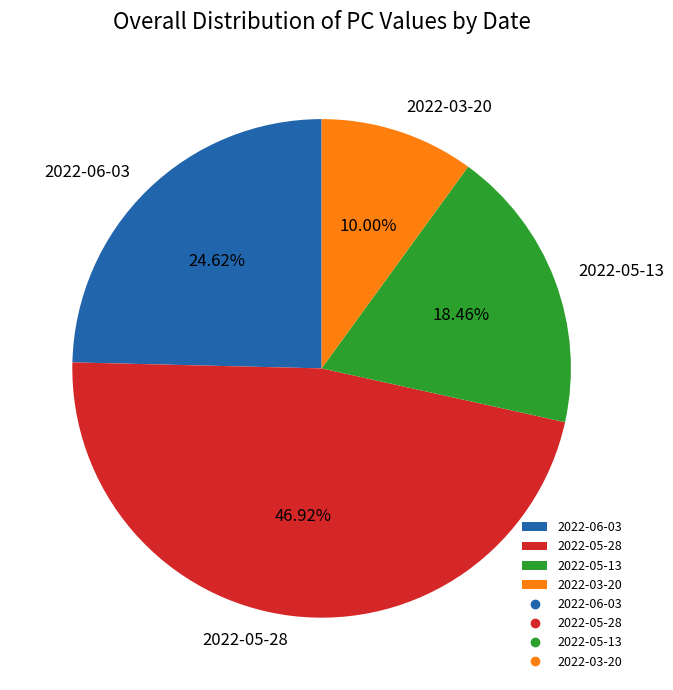

Is there a majority slice in this chart?

No